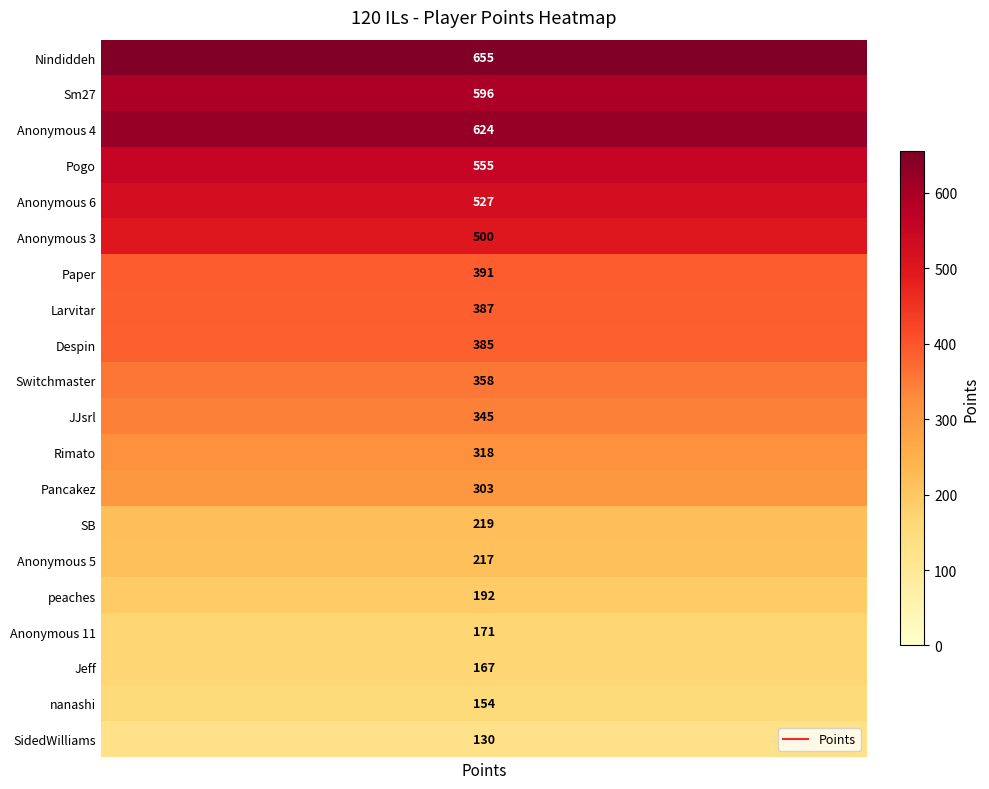

Reading right to left, extract all data points from this chart.

SidedWilliams=130	nanashi=154	Jeff=167	Anonymous 11=171	peaches=192	Anonymous 5=217	SB=219	Pancakez=303	Rimato=318	JJsrl=345	Switchmaster=358	Despin=385	Larvitar=387	Paper=391	Anonymous 3=500	Anonymous 6=527	Pogo=555	Anonymous 4=624	Sm27=596	Nindiddeh=655